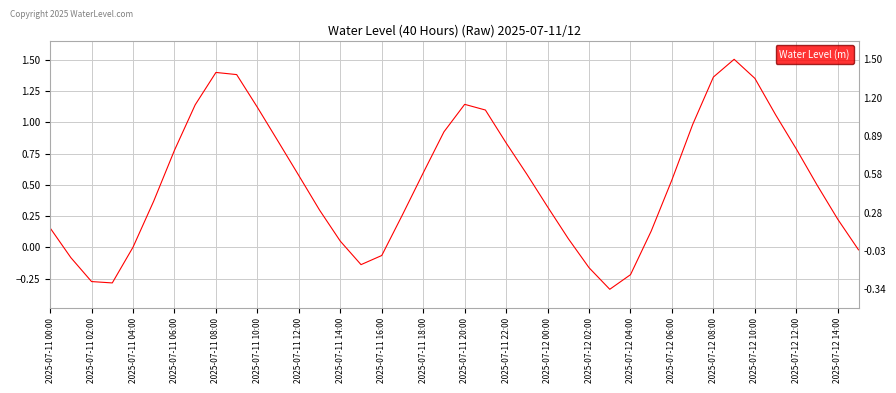

True or false: the data has more than 0 interior local peaks.

True